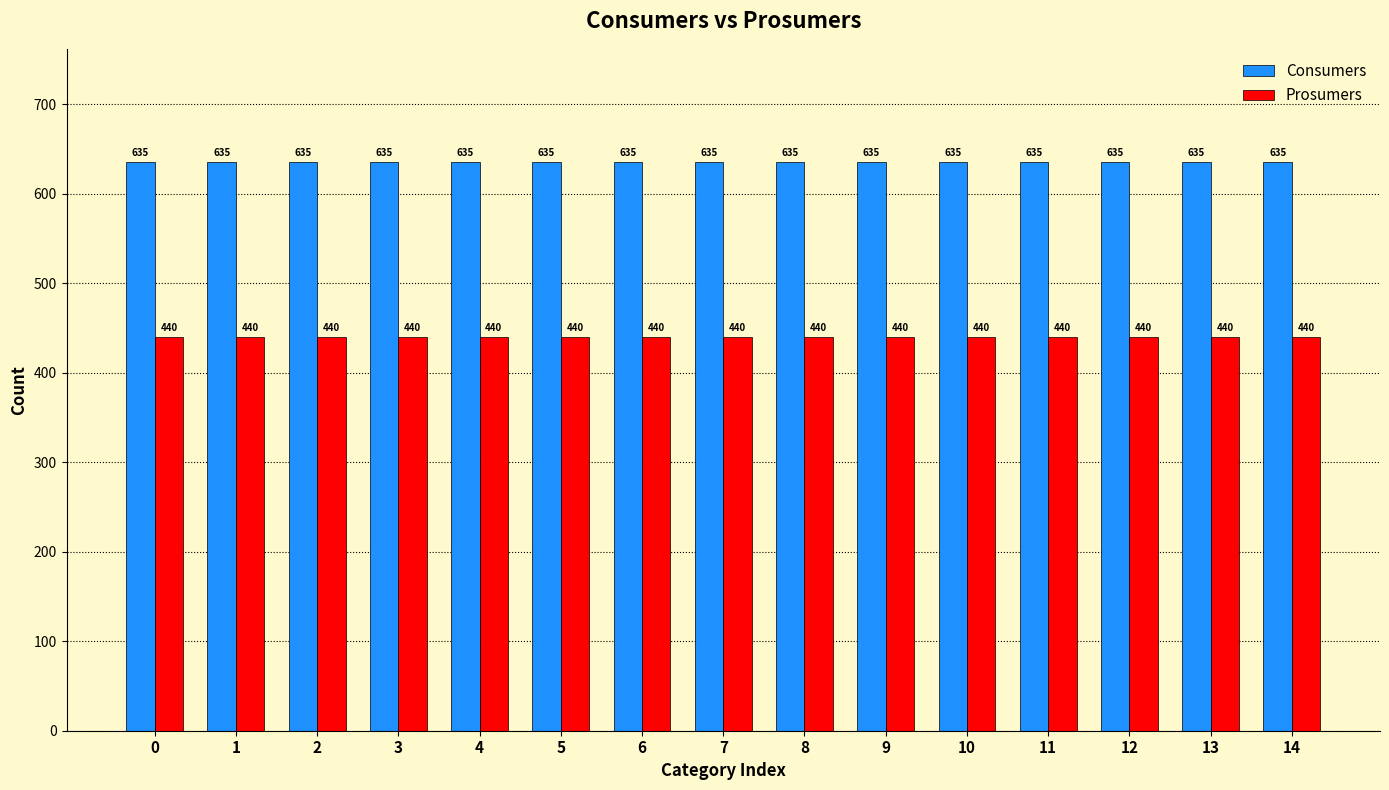

True or false: Consumers has a value of 635 at 12.

True